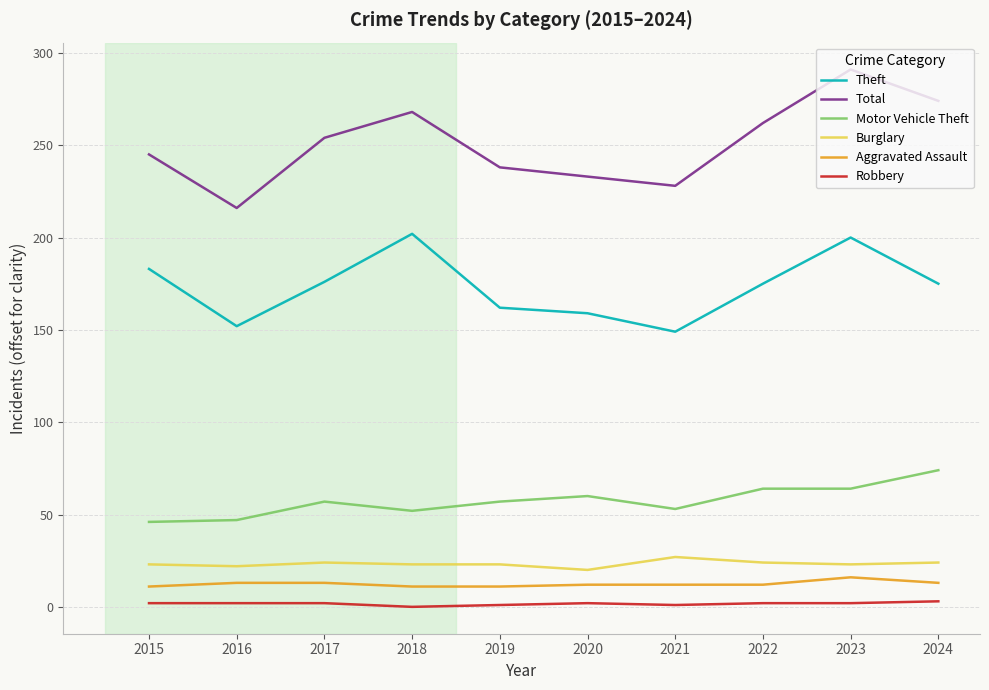

True or false: Theft and Robbery cross at least once.

False